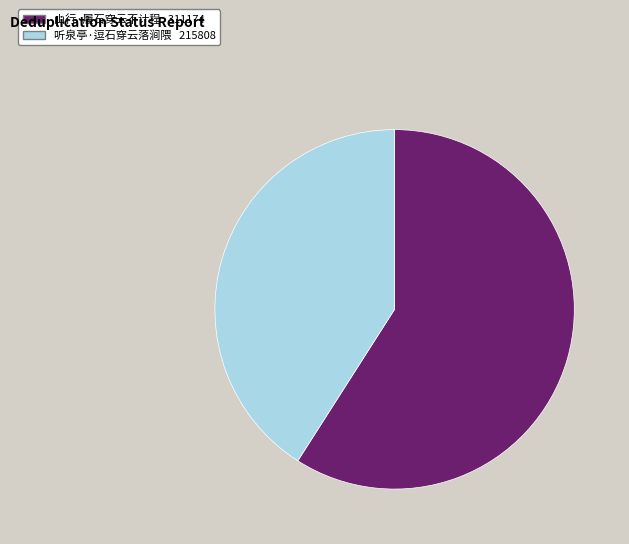

The 山行·履石穿云不计程 slice represents 70% of the pie. True or false?

False